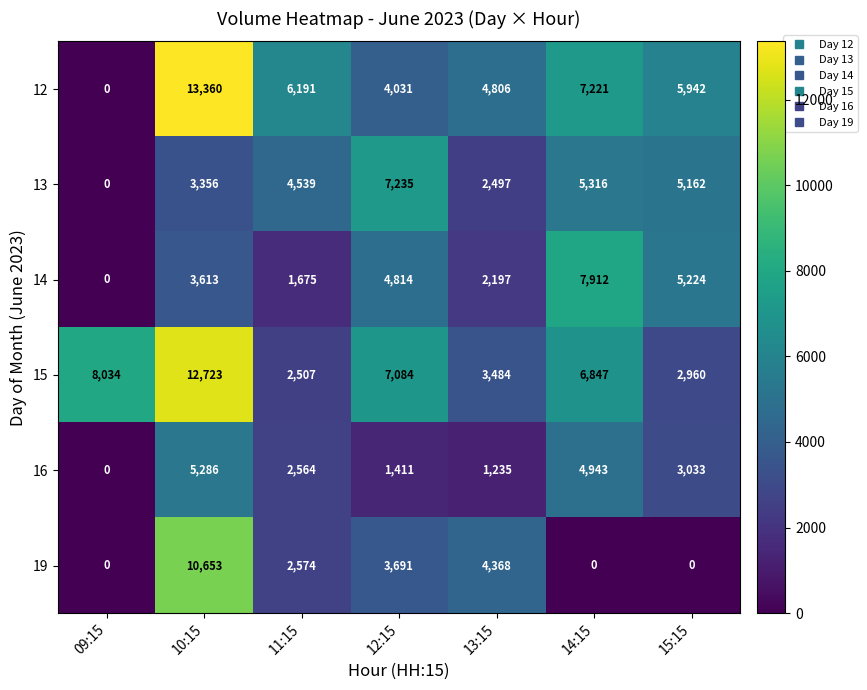

List the series in order of their peak value, highest first.

12, 15, 19, 14, 13, 16